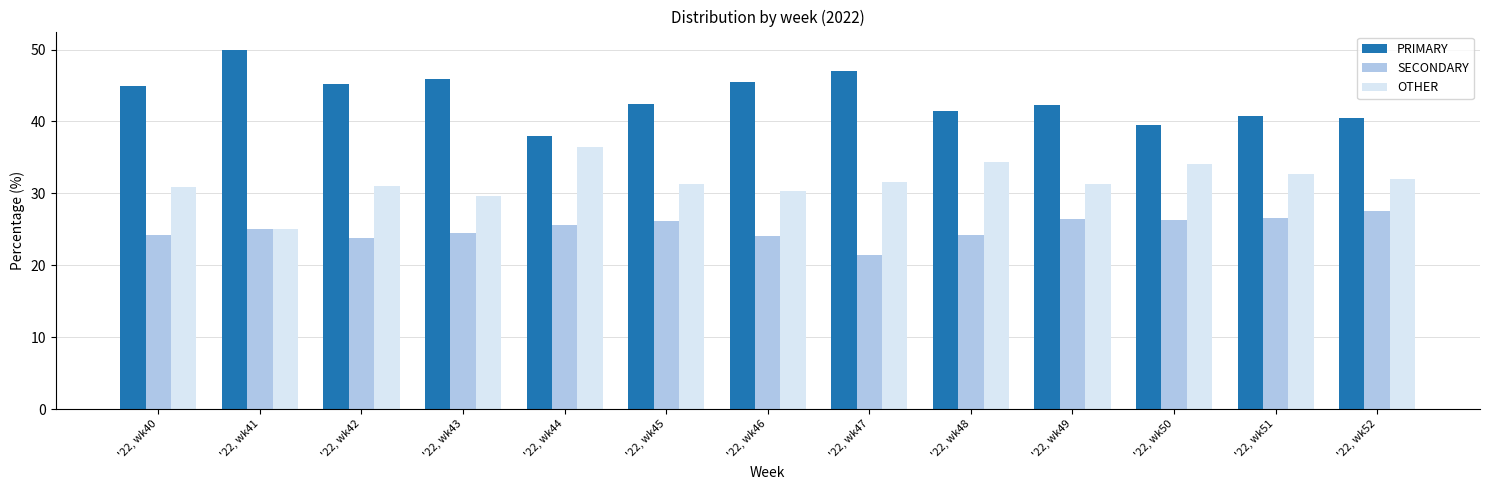

Read the OTHER value at '22, wk50.

34.1